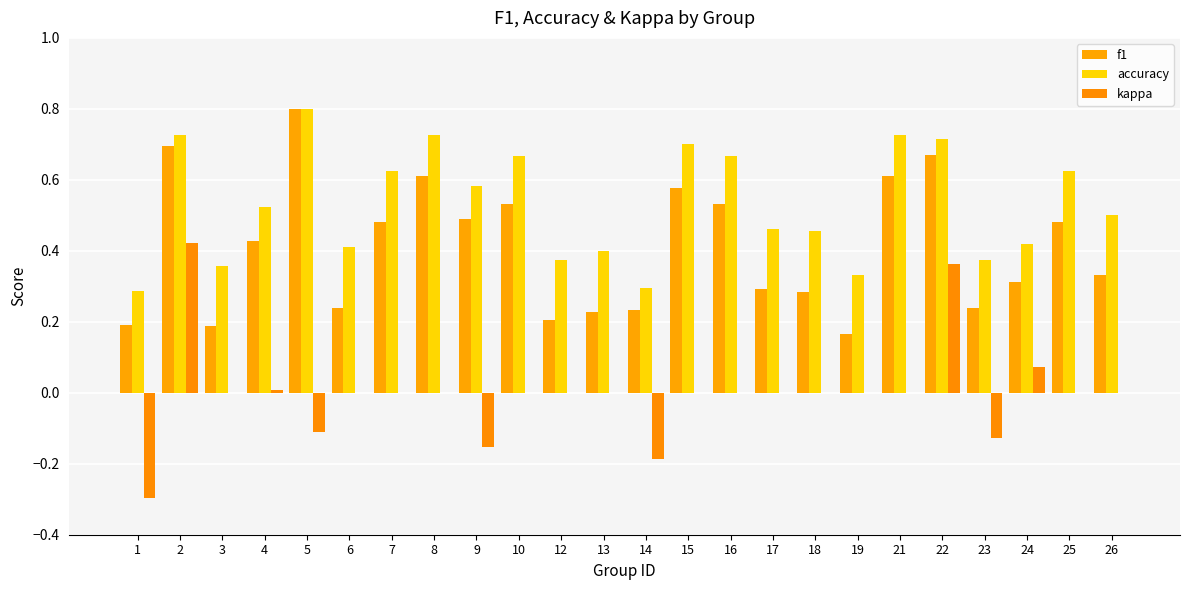

At which label is kappa closest to 0?

3